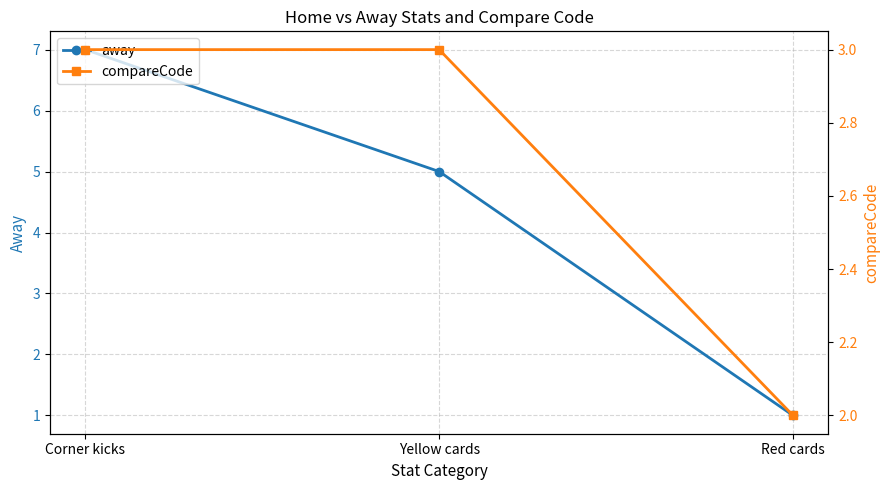

What are all the series names shown in the legend?

away, compareCode